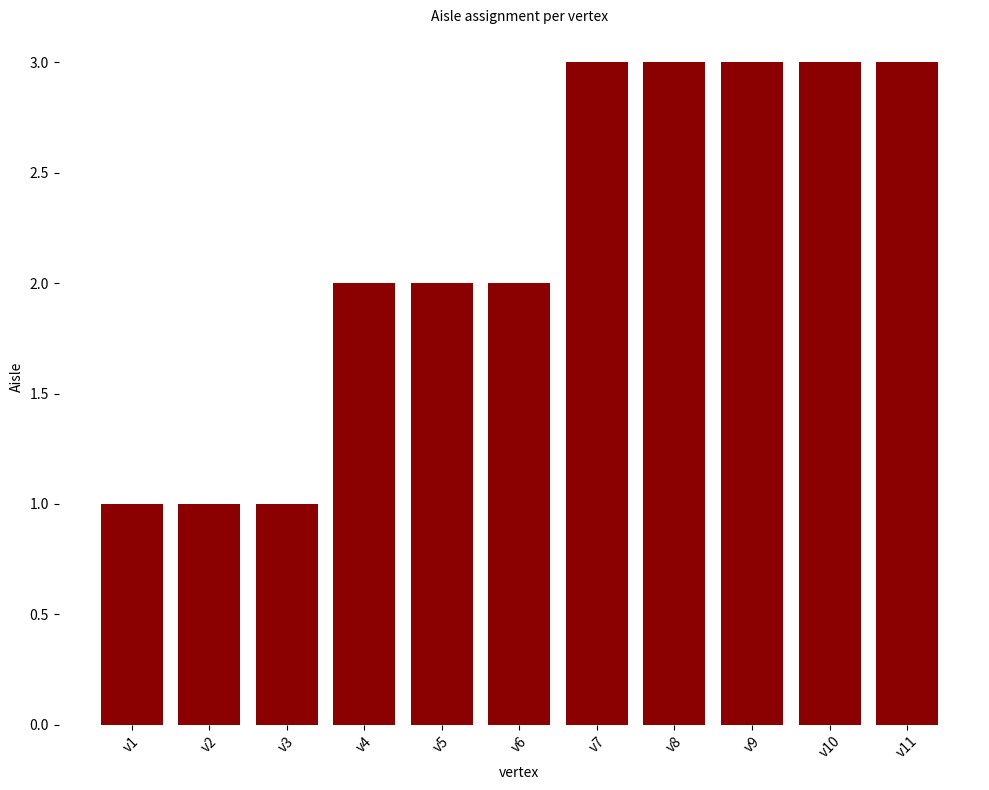

Reading left to right, list all the values displayed in this chart.

v1=1	v2=1	v3=1	v4=2	v5=2	v6=2	v7=3	v8=3	v9=3	v10=3	v11=3